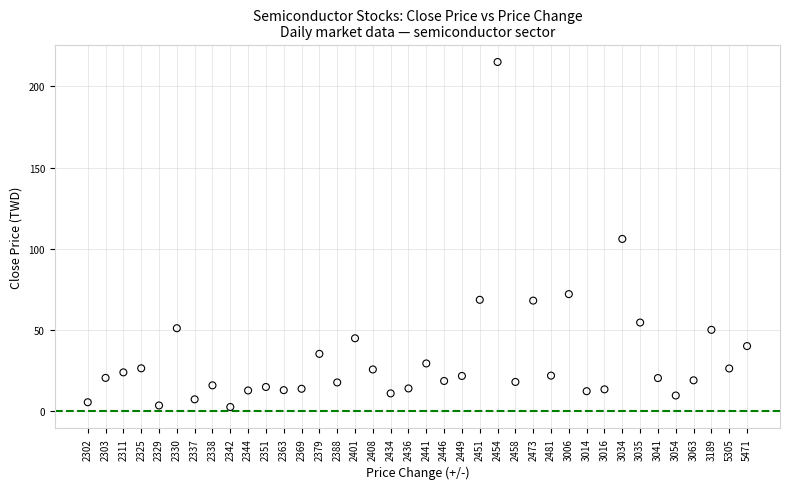

What is the range of Y values (max minus min)?

212.5